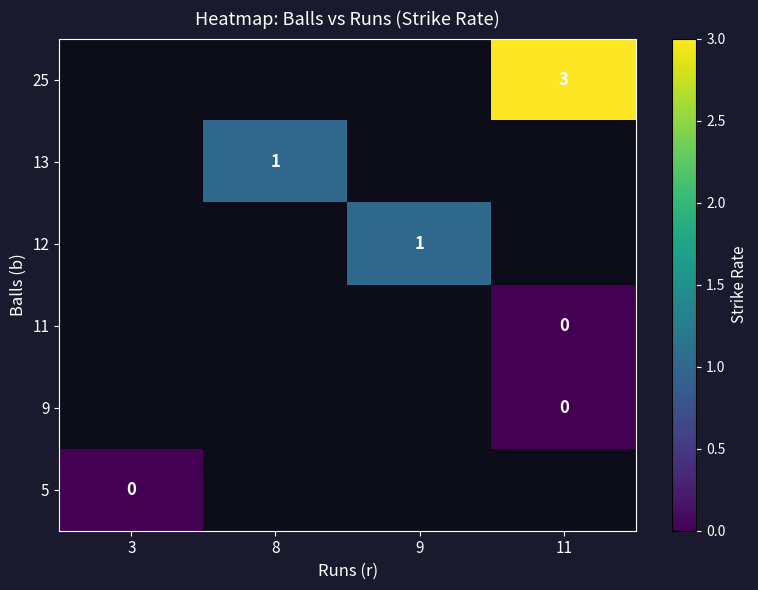

Which category has the lowest value across all series?

3